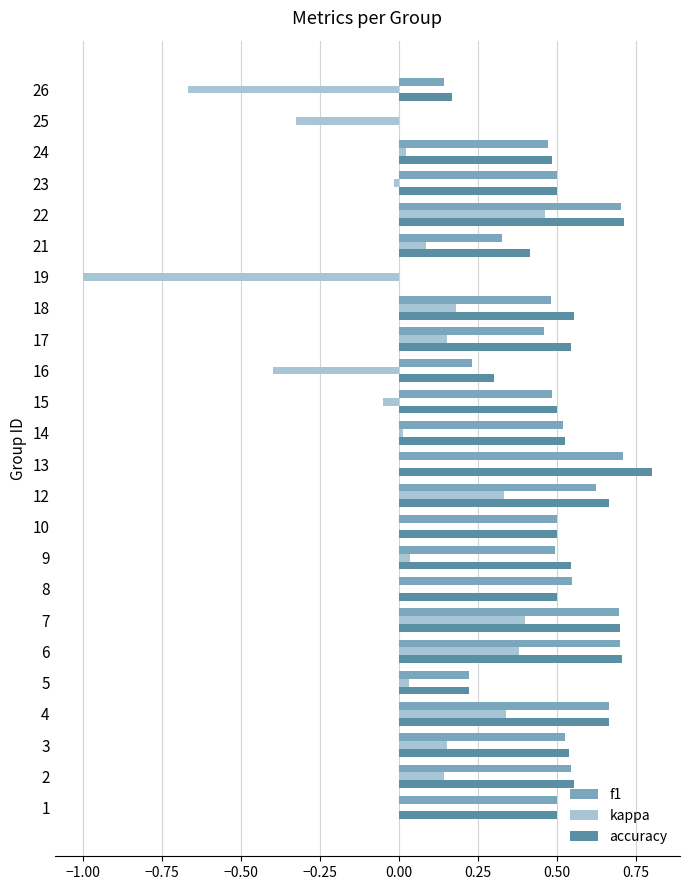

What is the sum of all f1 values?

11.1